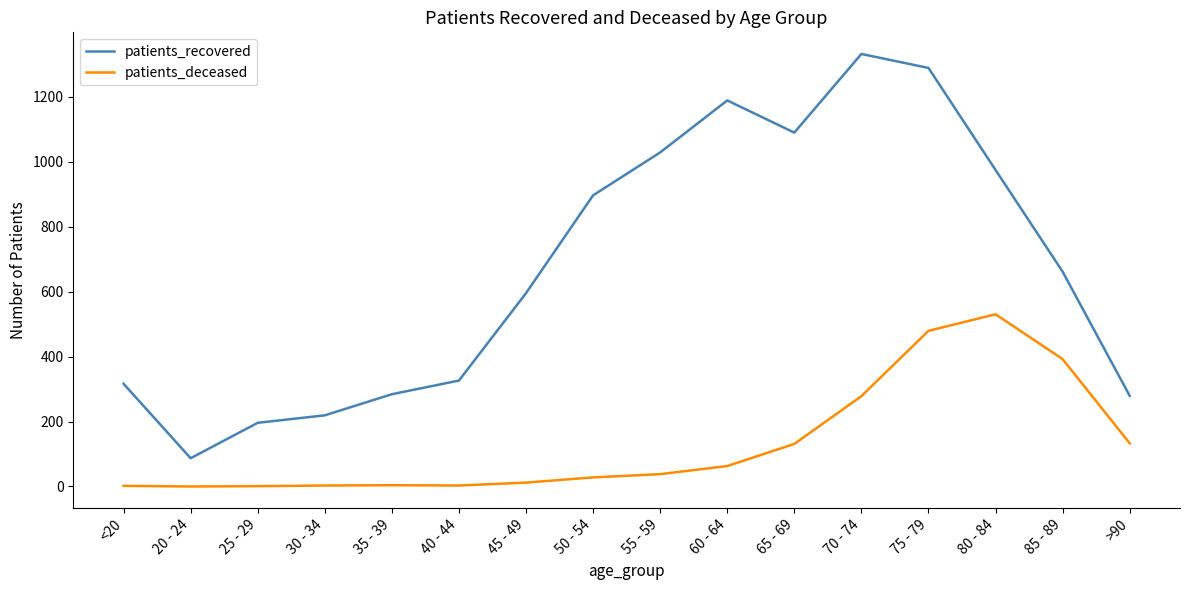

Rank the series by their average value, from highest to lowest.

patients_recovered, patients_deceased